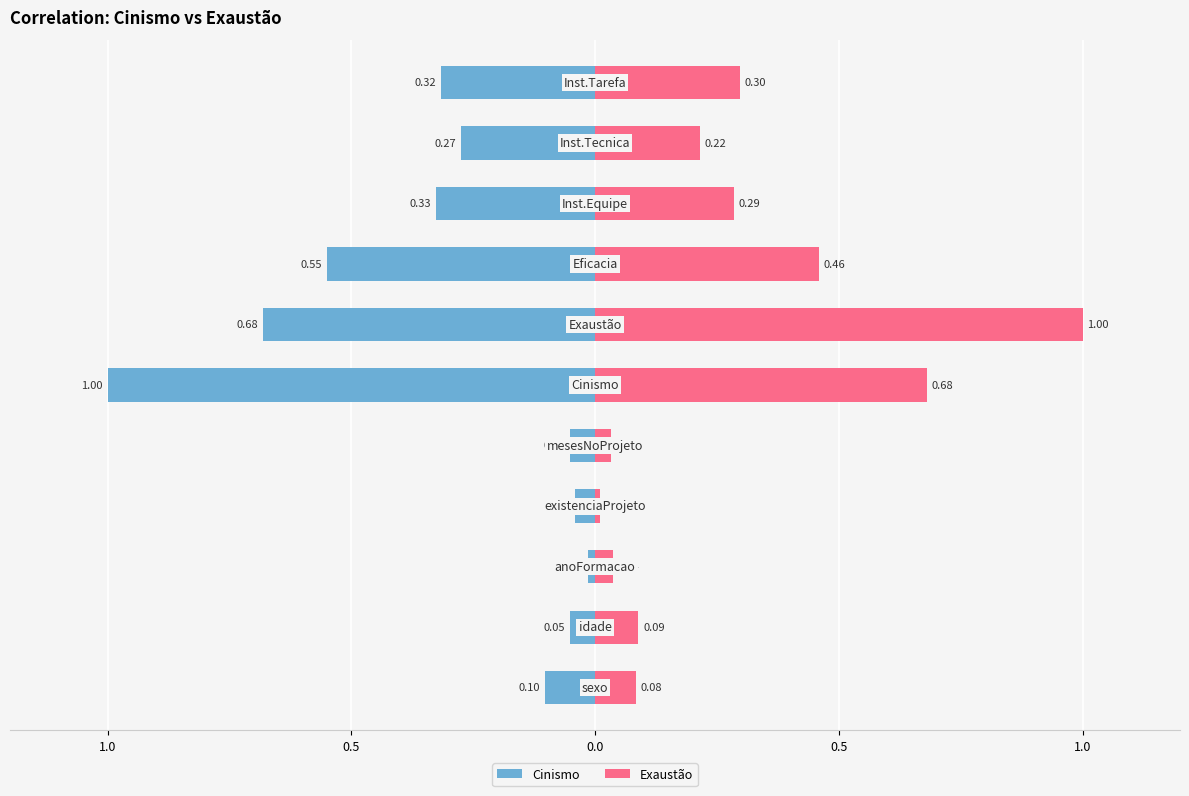

What are all the series names shown in the legend?

Cinismo, Exaustão